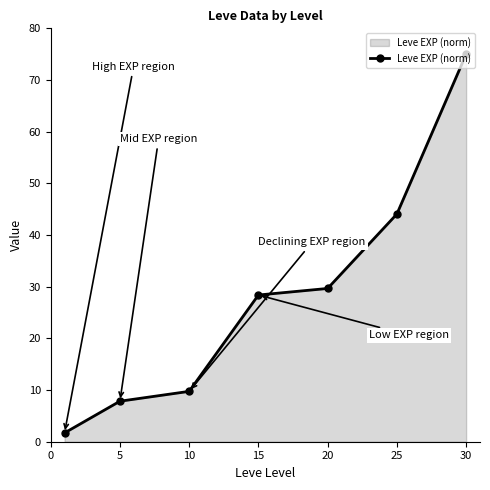

True or false: the data has more than 1 interior local peaks.

False